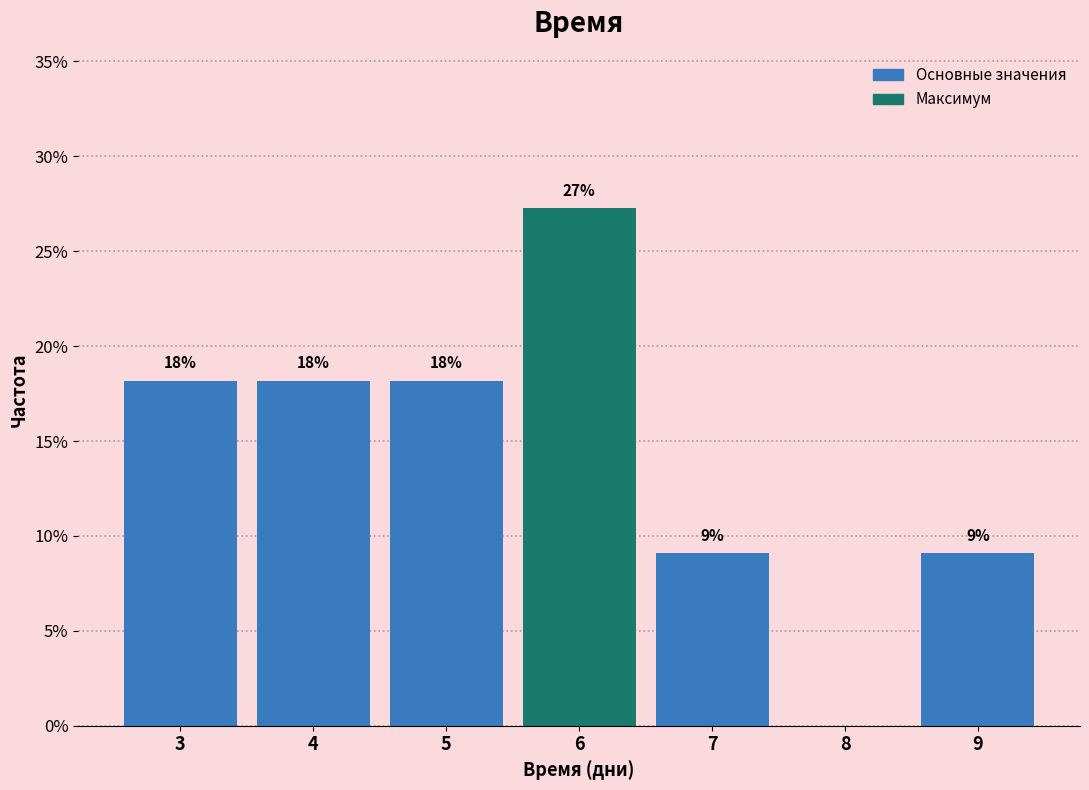

Are the bars horizontal?

No